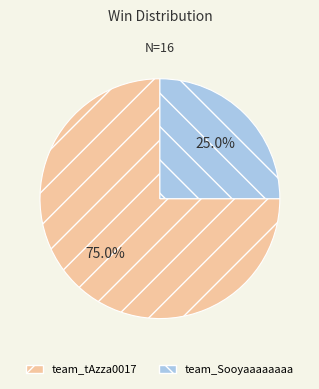

Which slice is the smallest?

team_Sooyaaaaaaaa